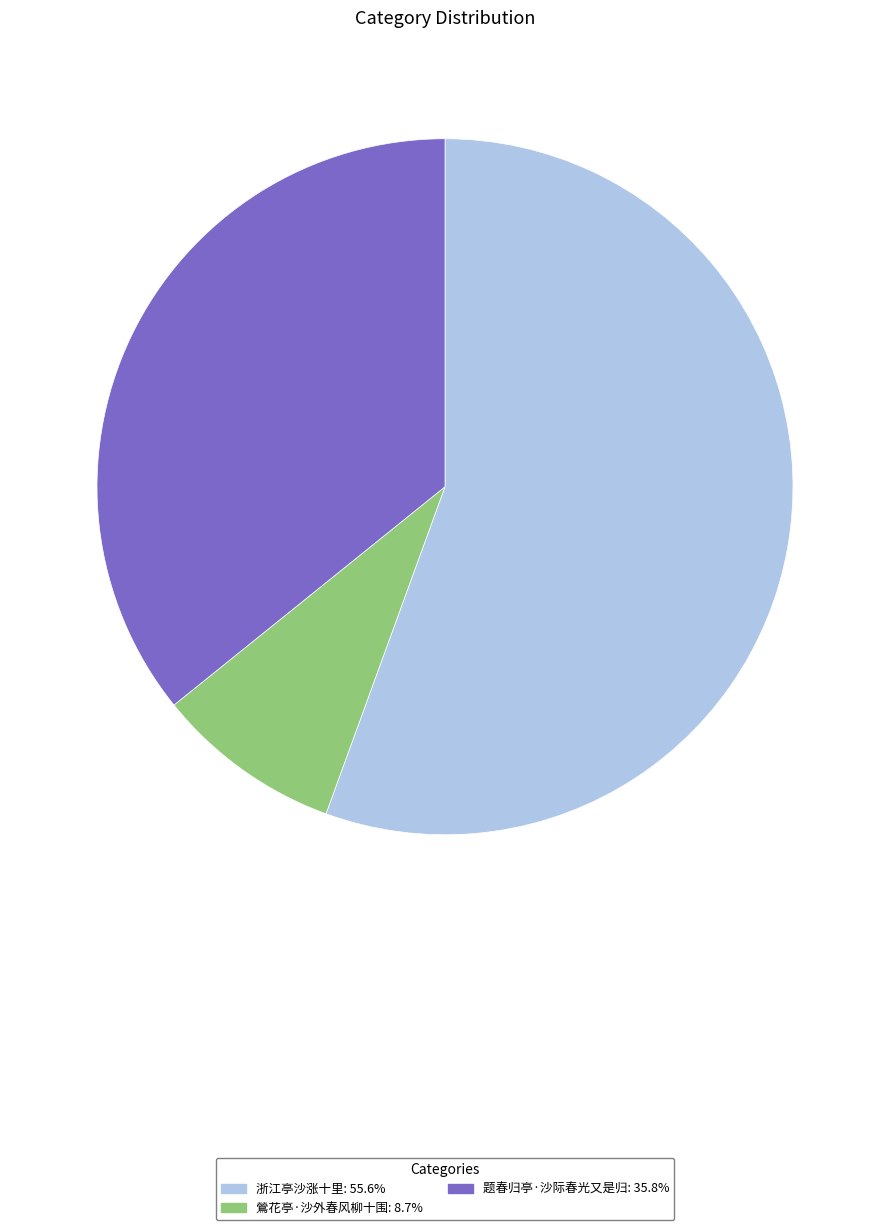

Is there any slice that represents more than half of the pie?

Yes